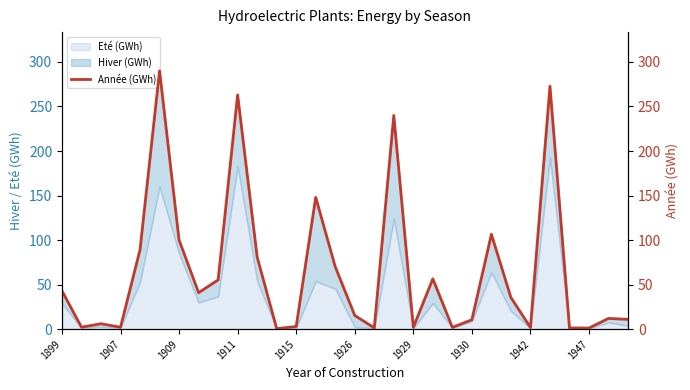

How many lines are shown in the chart?

1